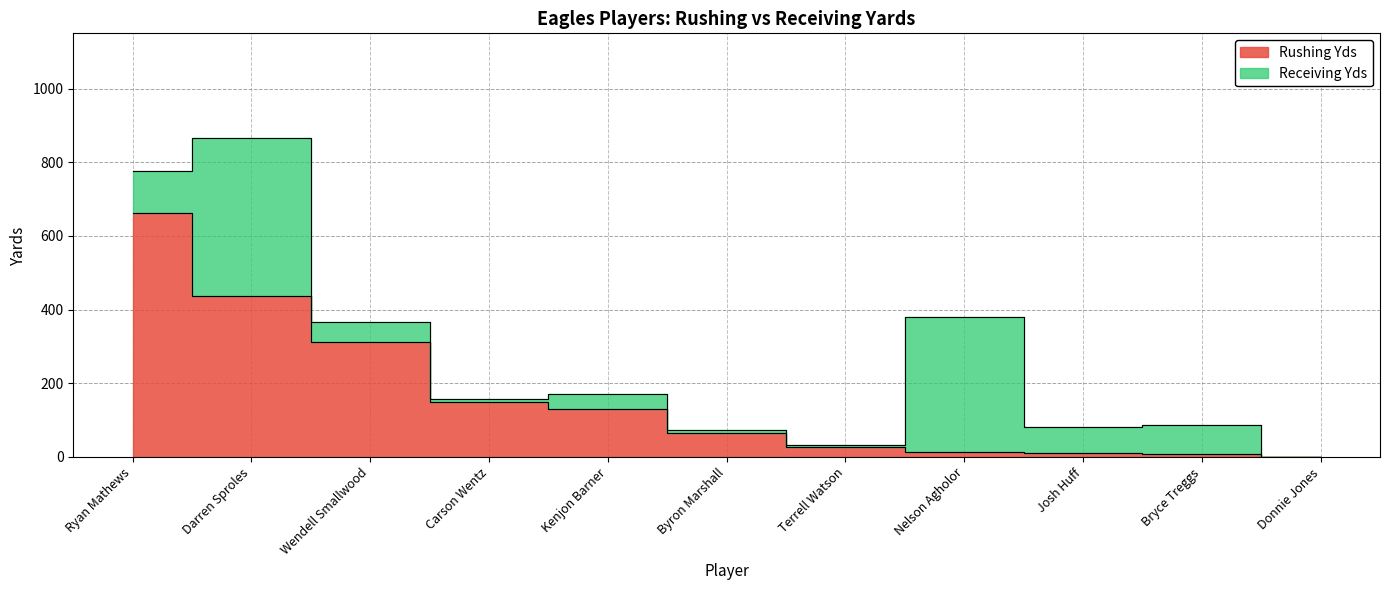

Is it true that the value at Josh Huff is 10?

True